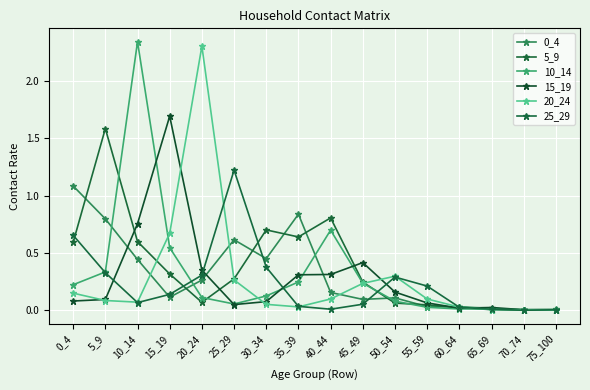

What is the sum of all 25_29 values?

3.7